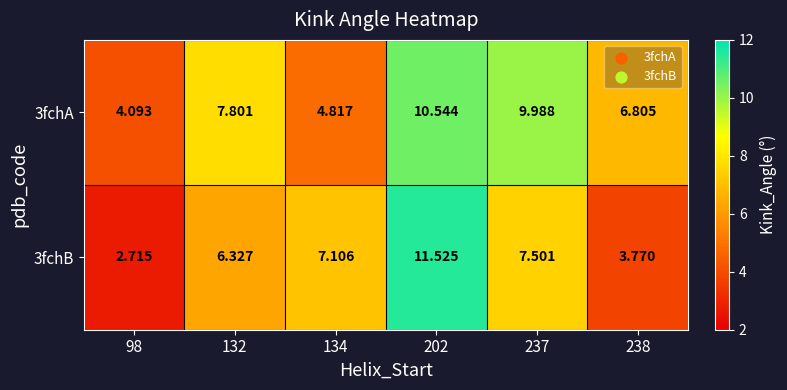

Which series has the widest spread of values?

3fchB